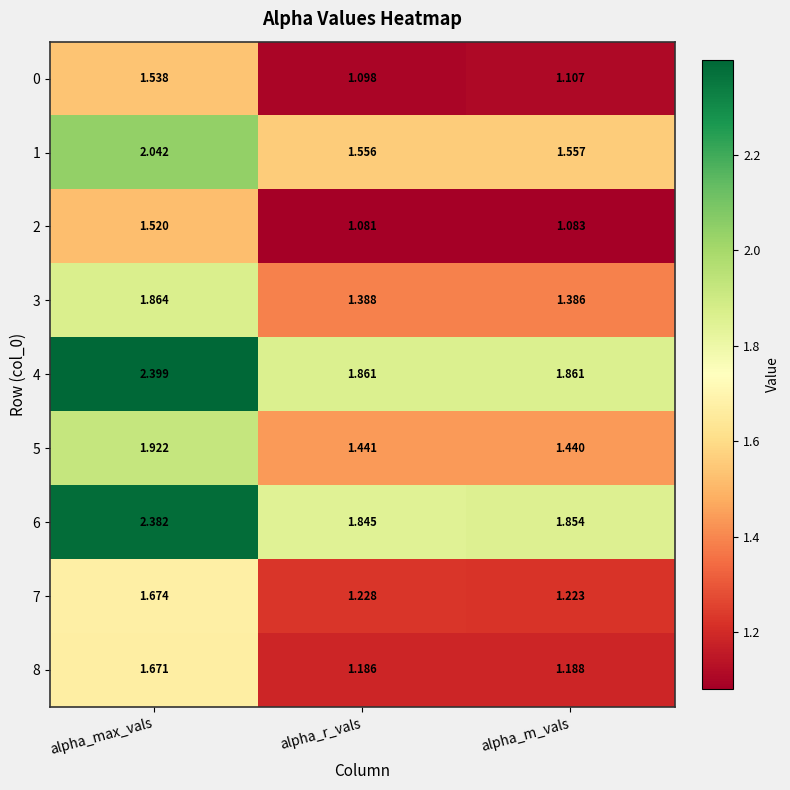

Where is 1 nearest to the value 1?

alpha_r_vals